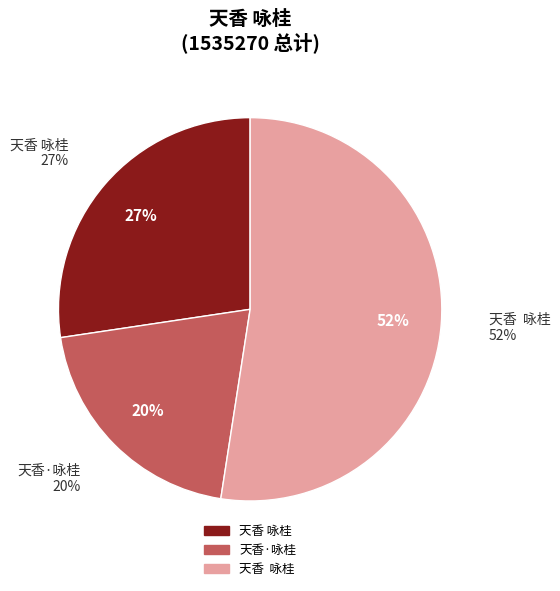

Is there a majority slice in this chart?

Yes